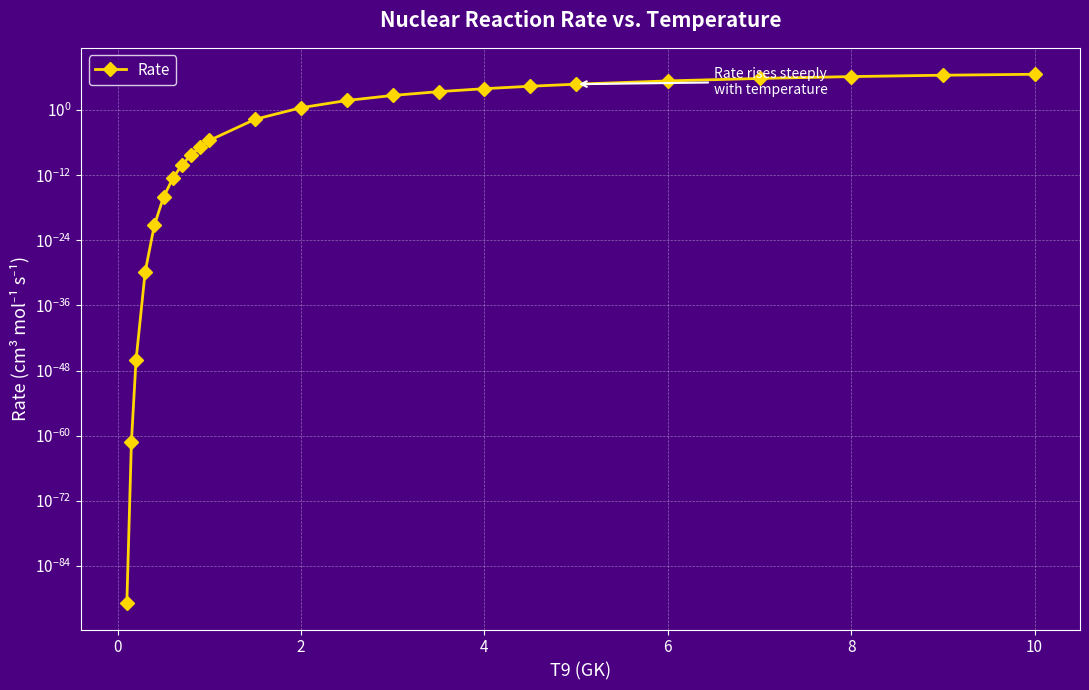

Is it true that the value at 8 is 0.0?

False